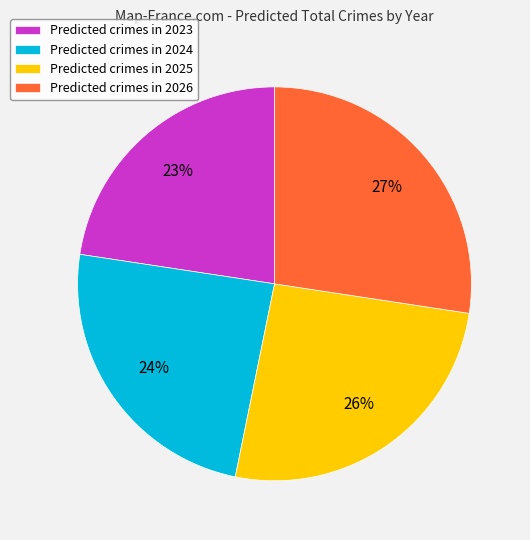

To the nearest percent, what portion does Predicted crimes in 2023 represent?

23%